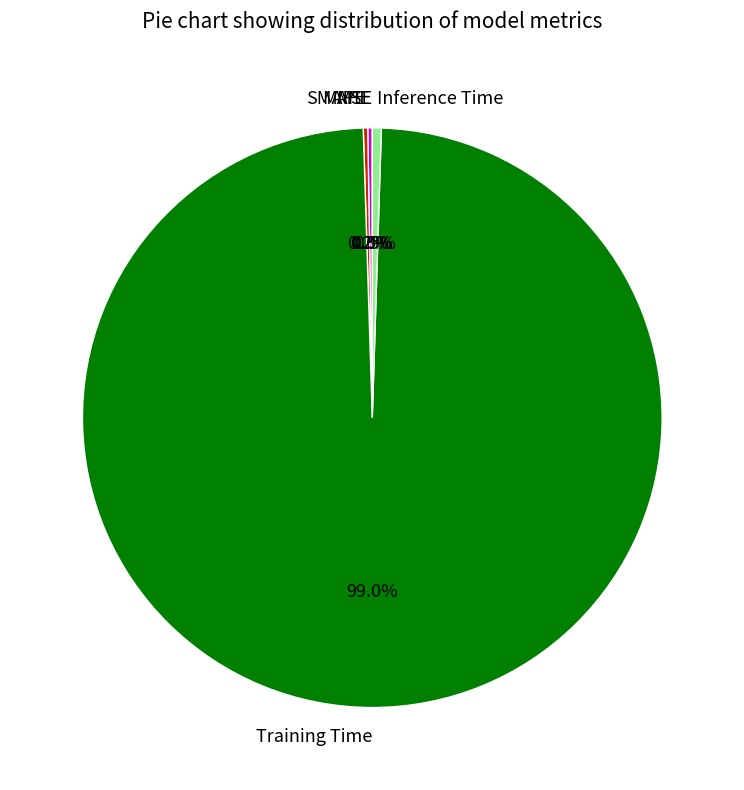

Is there a majority slice in this chart?

Yes